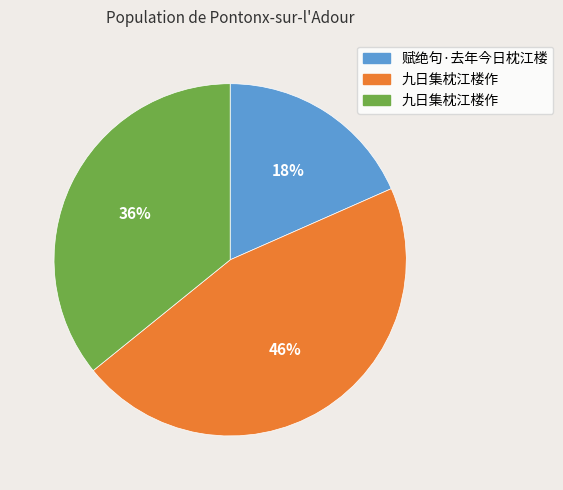

Is there any slice that represents more than half of the pie?

No